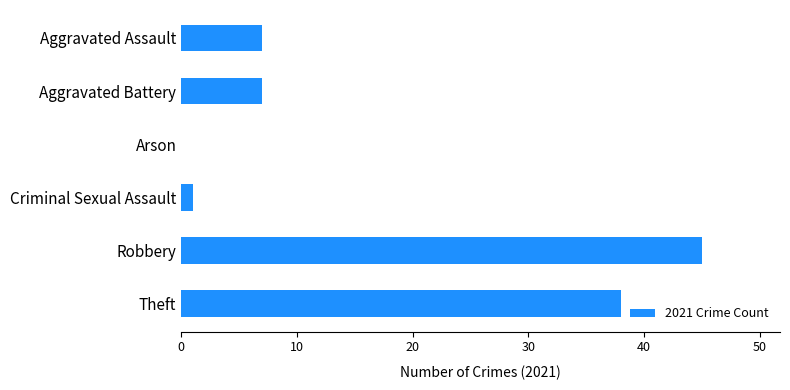

Which has a higher value, Theft or Aggravated Battery?

Theft